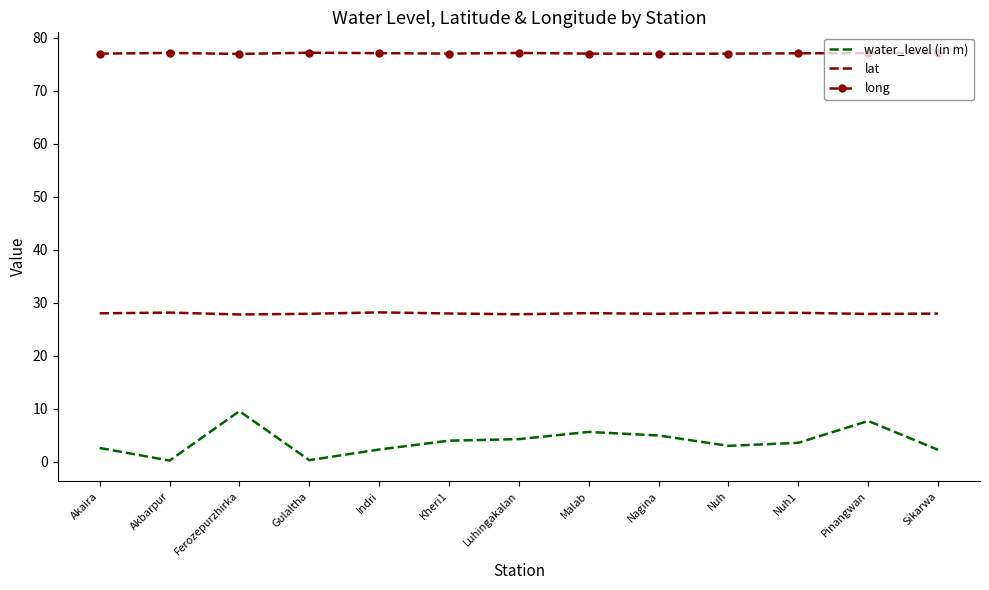

Rank the series at Ferozepurzhirka from highest to lowest value.

long, lat, water_level (in m)